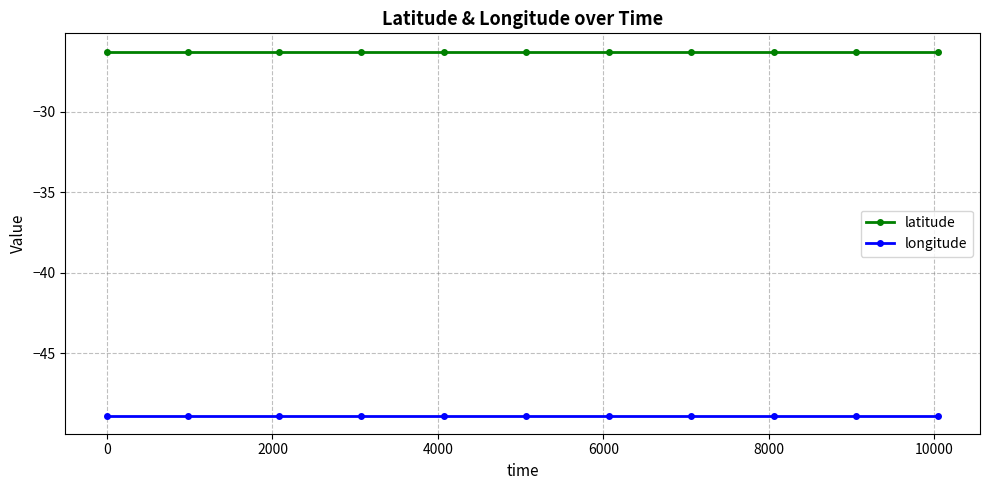

What is the greatest value displayed?

-26.3